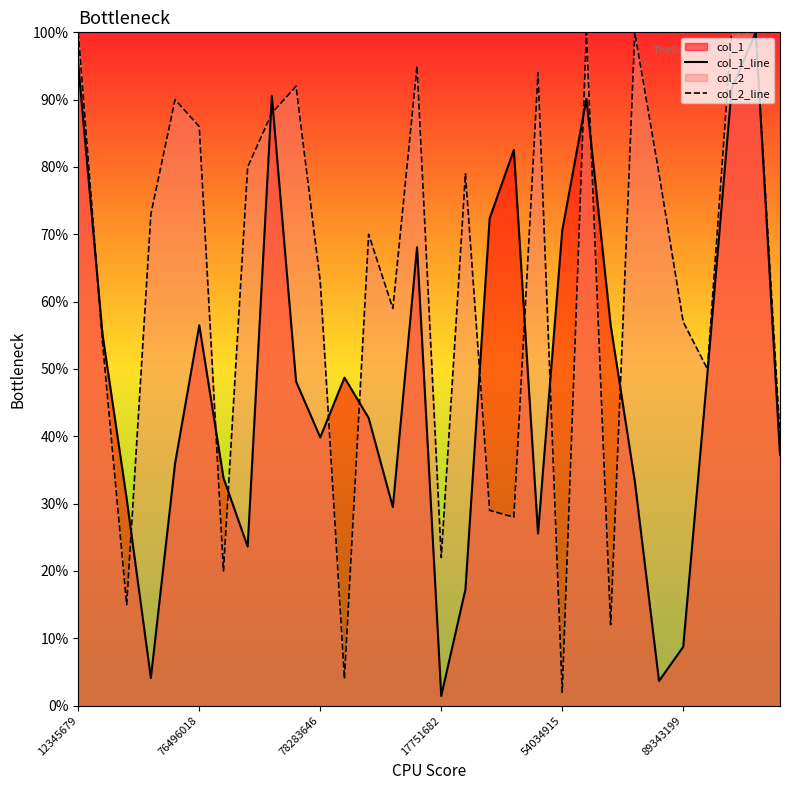

What is the maximum value shown in the chart?

100.0